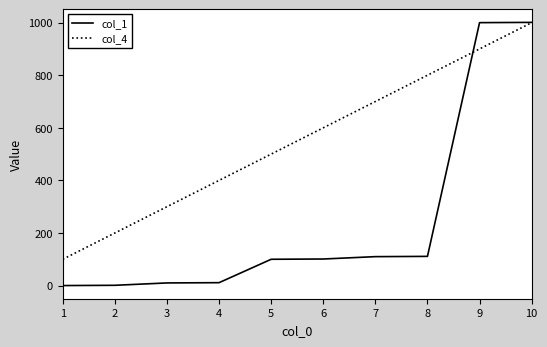

What is the difference between the second highest and minimum values in the col_4 series?

800